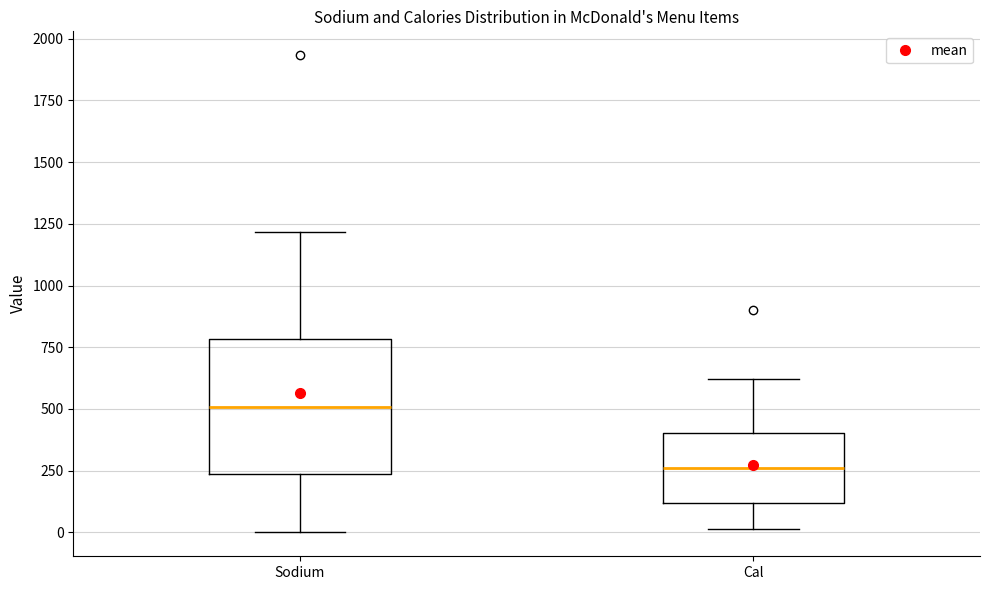

Reading left to right, transcribe this box plot: for each box, give where its median line is, the range the box spans, and where its two whiskers end, as read against the y-axis. The values are not printed on the chart, so give them approximately, as read against the axis.

Sodium: median 500, box 250 to 800, whiskers 0 to 1200
Cal: median 250, box 100 to 400, whiskers 0 to 600